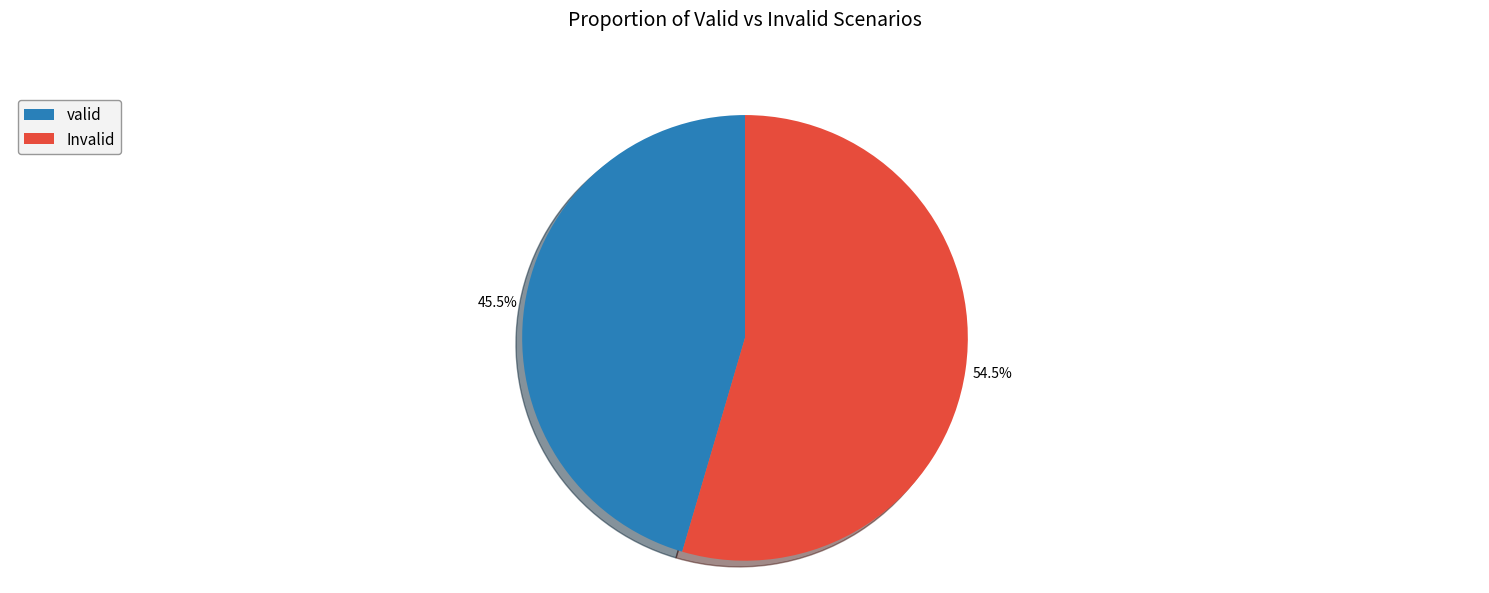

Is it true that Invalid is 34% of the pie?

False